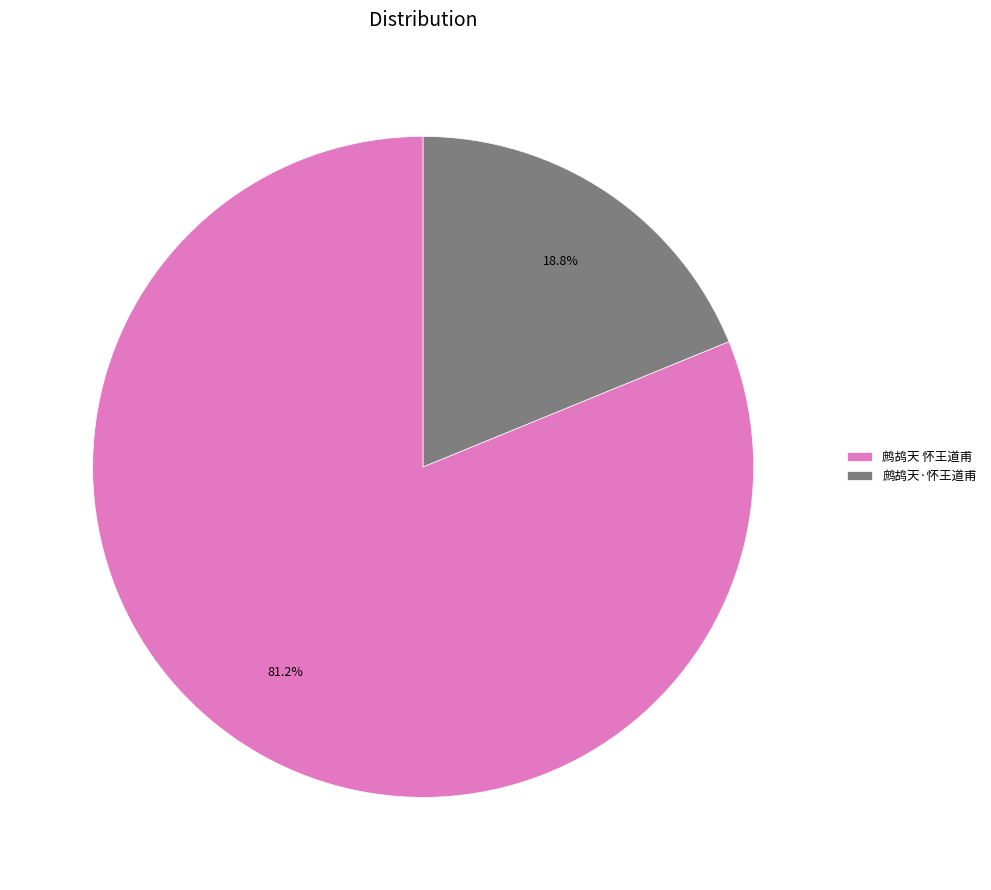

What percentage is the 鹧鸪天 怀王道甫 slice, to the nearest percent?

81%